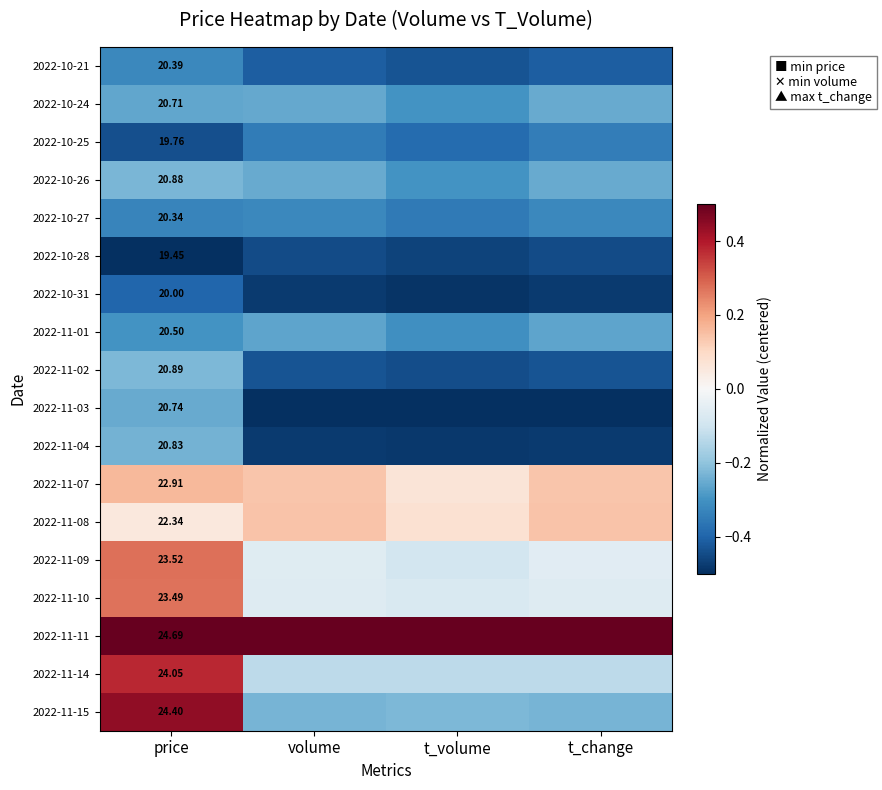

Is it true that 2022-11-04 equals -0.5 at t_change?

True